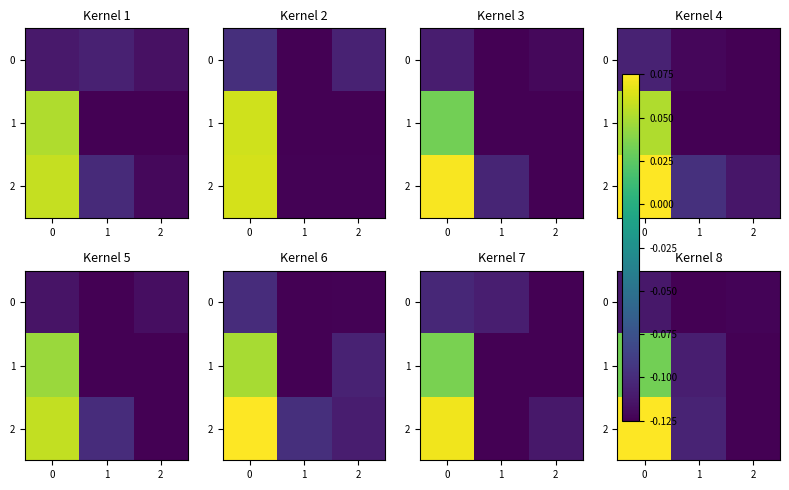

Which series has the largest total across all categories?

2